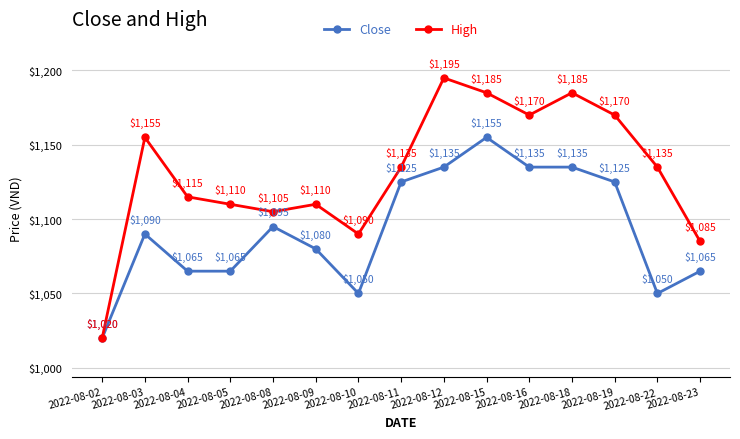

Which category has the highest value across all series?

2022-08-12